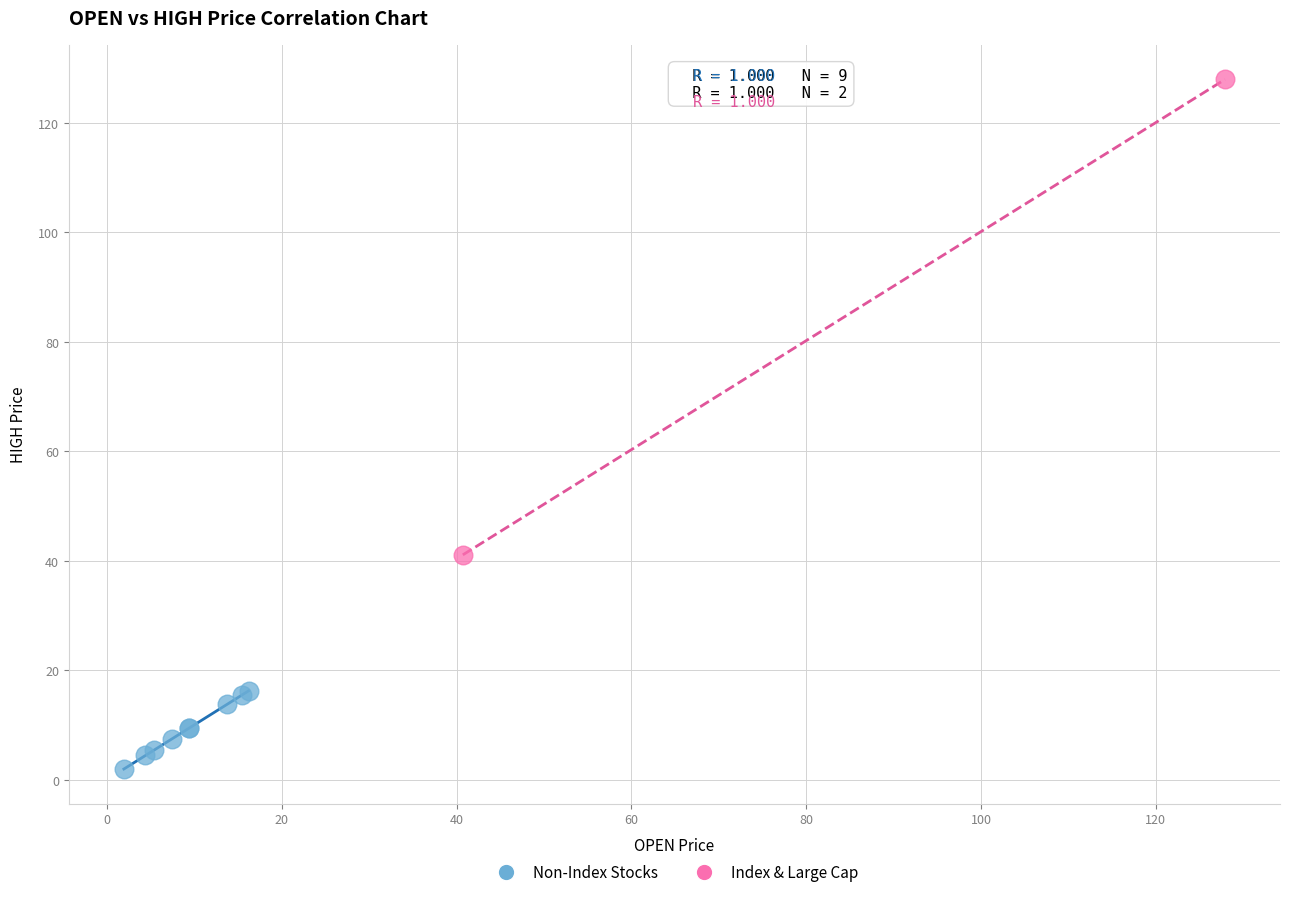

Which series contains the highest Y value?

Index & Large Cap